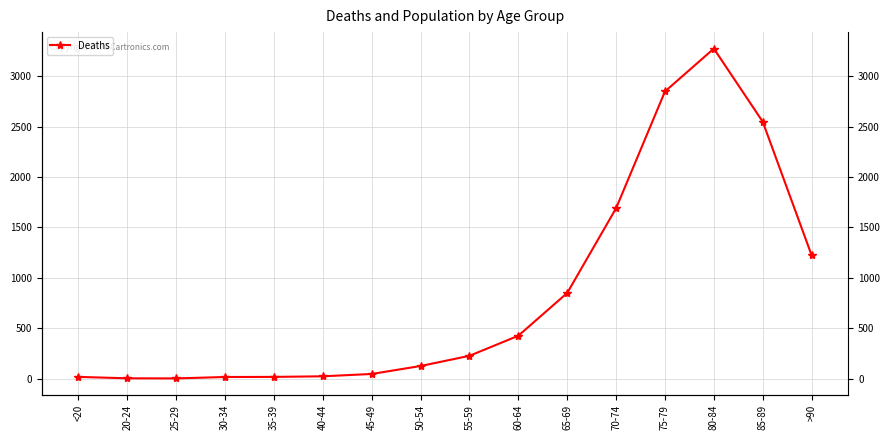

Rank the categories by value from lowest to highest.

25-29, 20-24, 30-34, <20, 35-39, 40-44, 45-49, 50-54, 55-59, 60-64, 65-69, >90, 70-74, 85-89, 75-79, 80-84